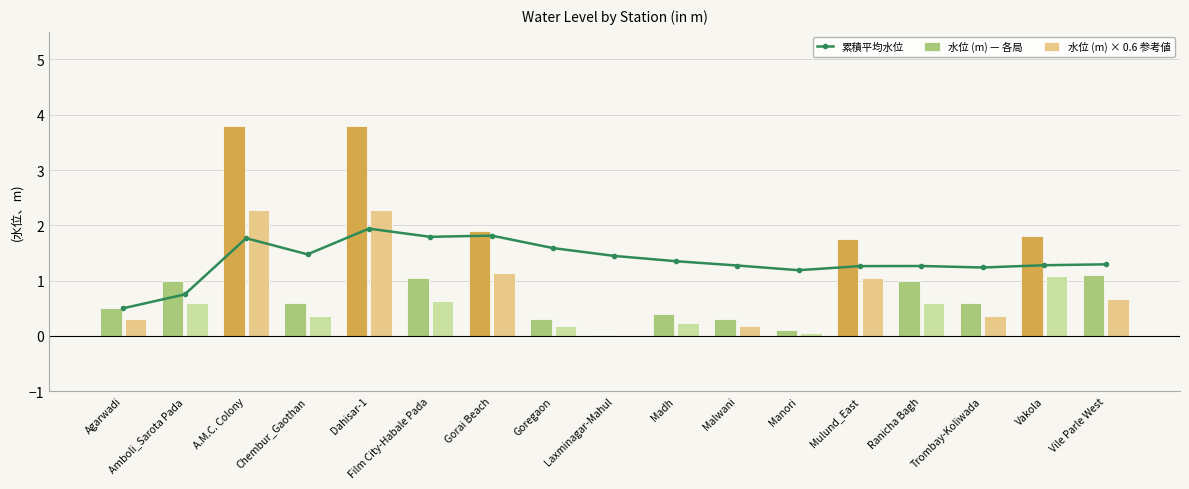

Reading left to right, list all the values displayed in this chart.

累積平均水位: Agarwadi=0.5	Amboli_Sarota Pada=0.8	A.M.C. Colony=1.8	Chembur_Gaothan=1.5	Dahisar-1=1.9	Film City-Habale Pada=1.8	Gorai Beach=1.8	Goregaon=1.6	Laxminagar-Mahul=1.4	Madh=1.4	Malwani=1.3	Manori=1.2	Mulund_East=1.3	Ranicha Bagh=1.3	Trombay-Koliwada=1.2	Vakola=1.3	Vile Parle West=1.3
水位 (m) — 各局: Agarwadi=0.5	Amboli_Sarota Pada=1.0	A.M.C. Colony=3.8	Chembur_Gaothan=0.6	Dahisar-1=3.8	Film City-Habale Pada=1.1	Gorai Beach=1.9	Goregaon=0.3	Laxminagar-Mahul=0.0	Madh=0.4	Malwani=0.3	Manori=0.1	Mulund_East=1.8	Ranicha Bagh=1.0	Trombay-Koliwada=0.6	Vakola=1.8	Vile Parle West=1.1
水位 (m) × 0.6 参考値: Agarwadi=0.3	Amboli_Sarota Pada=0.6	A.M.C. Colony=2.3	Chembur_Gaothan=0.4	Dahisar-1=2.3	Film City-Habale Pada=0.6	Gorai Beach=1.1	Goregaon=0.2	Laxminagar-Mahul=0.0	Madh=0.2	Malwani=0.2	Manori=0.1	Mulund_East=1.1	Ranicha Bagh=0.6	Trombay-Koliwada=0.4	Vakola=1.1	Vile Parle West=0.7